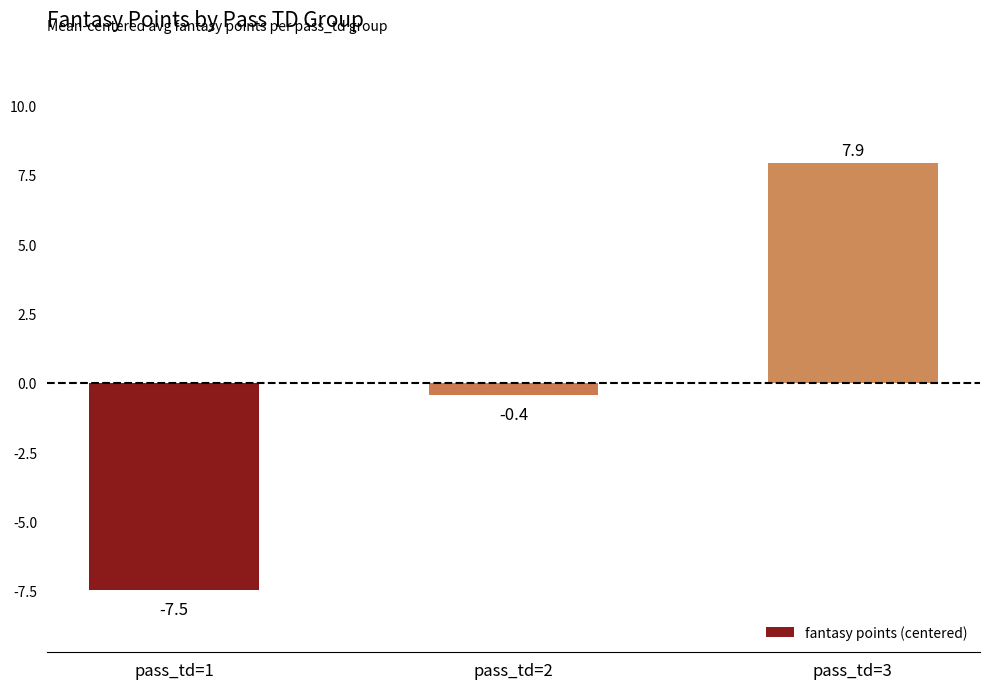

List the labels in order of value, smallest first.

pass_td=1, pass_td=2, pass_td=3